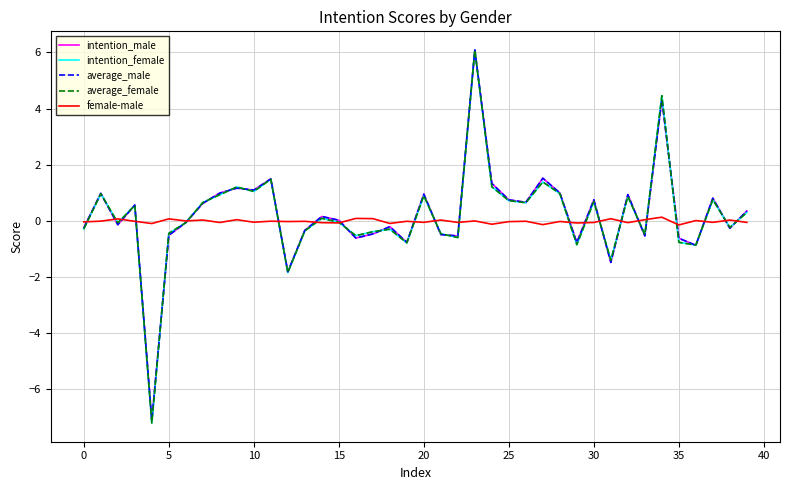

In average_male, how many points are lower than both neighbors (excluding endpoints)?

13